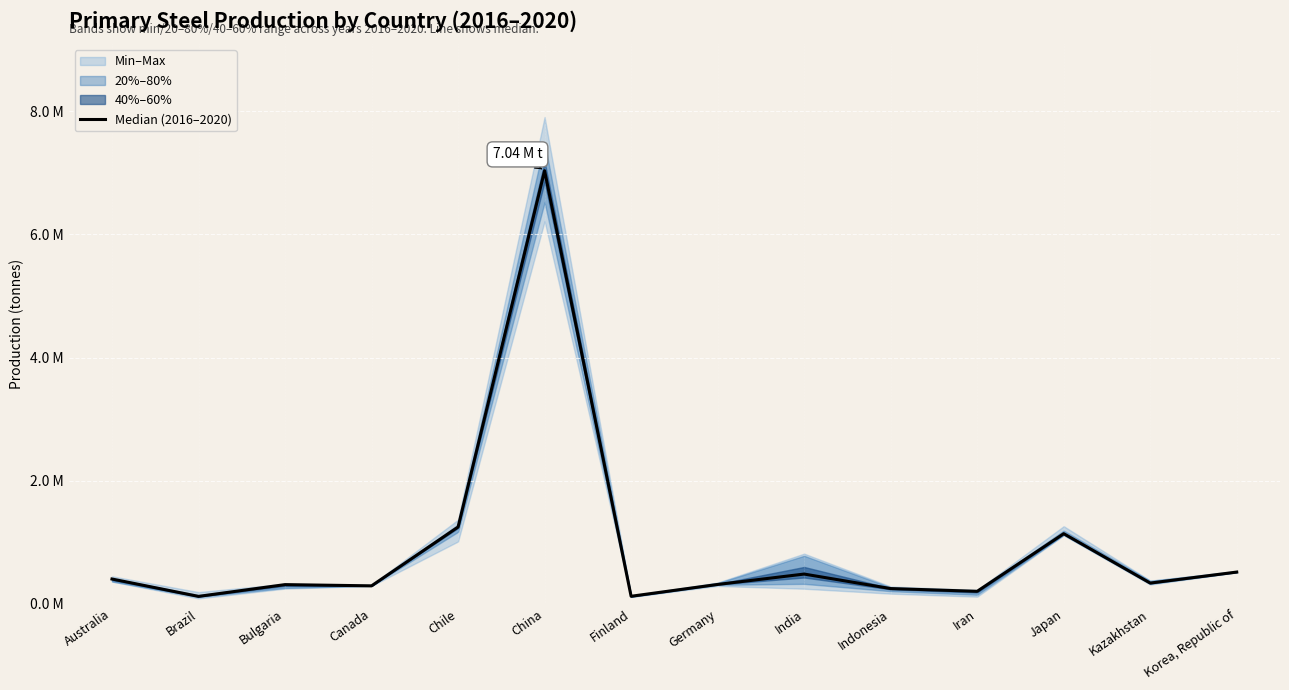

What is the maximum value shown in the chart?

7035600